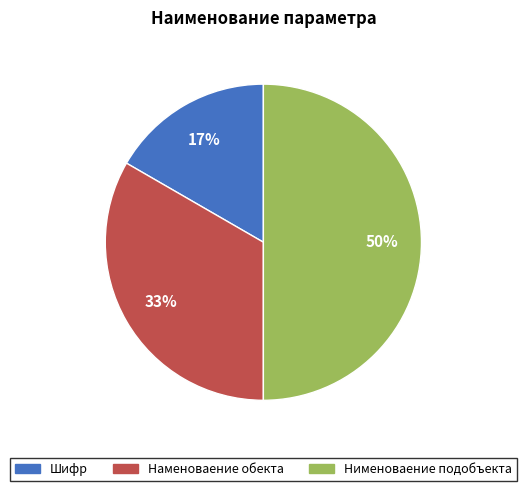

Is the sum of Шифр and Нименоваение подобъекта greater than half?

Yes